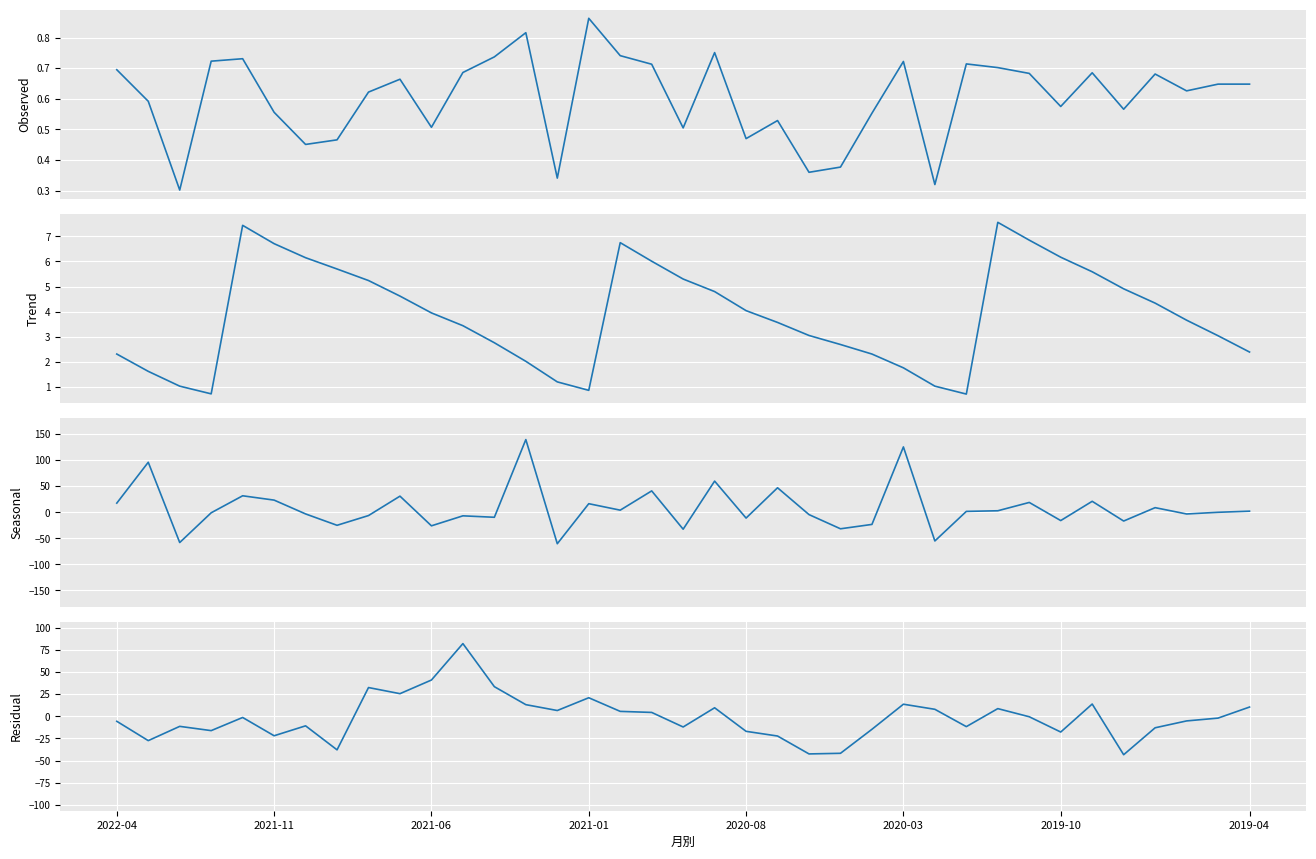

What is the label of the 24th point from the left?

23